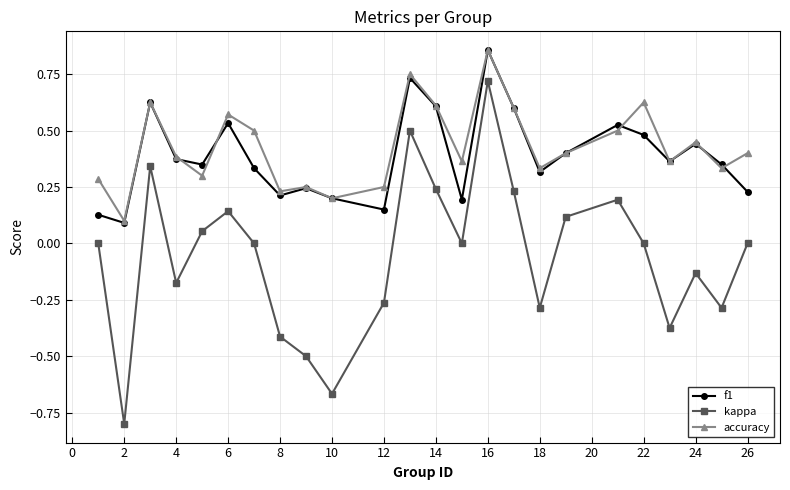

True or false: f1 and kappa cross at least once.

False